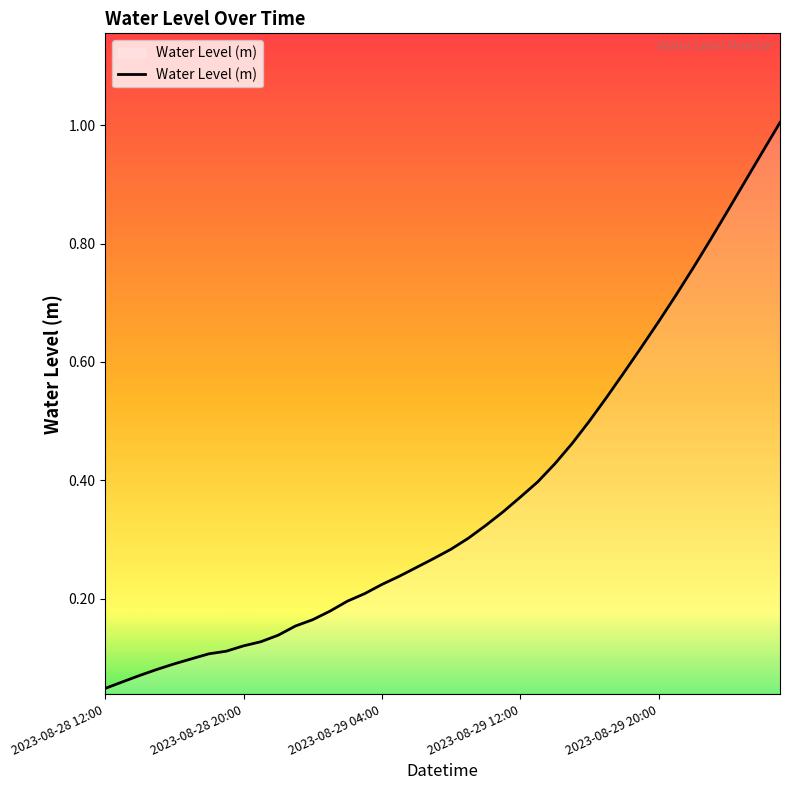

Which category has the lowest value across all series?

2023-08-28 12:00